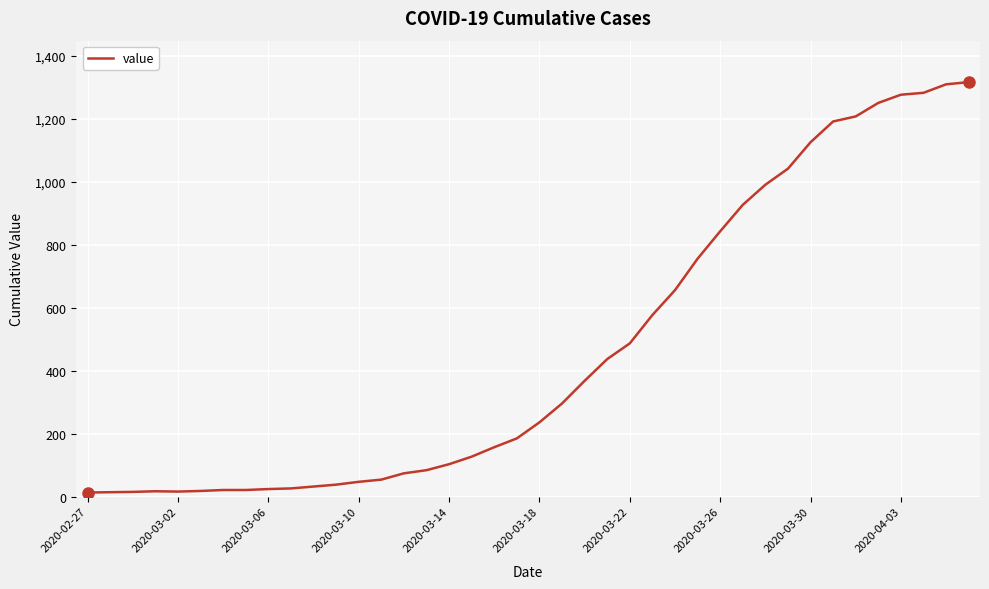

What is the greatest value displayed?

1317